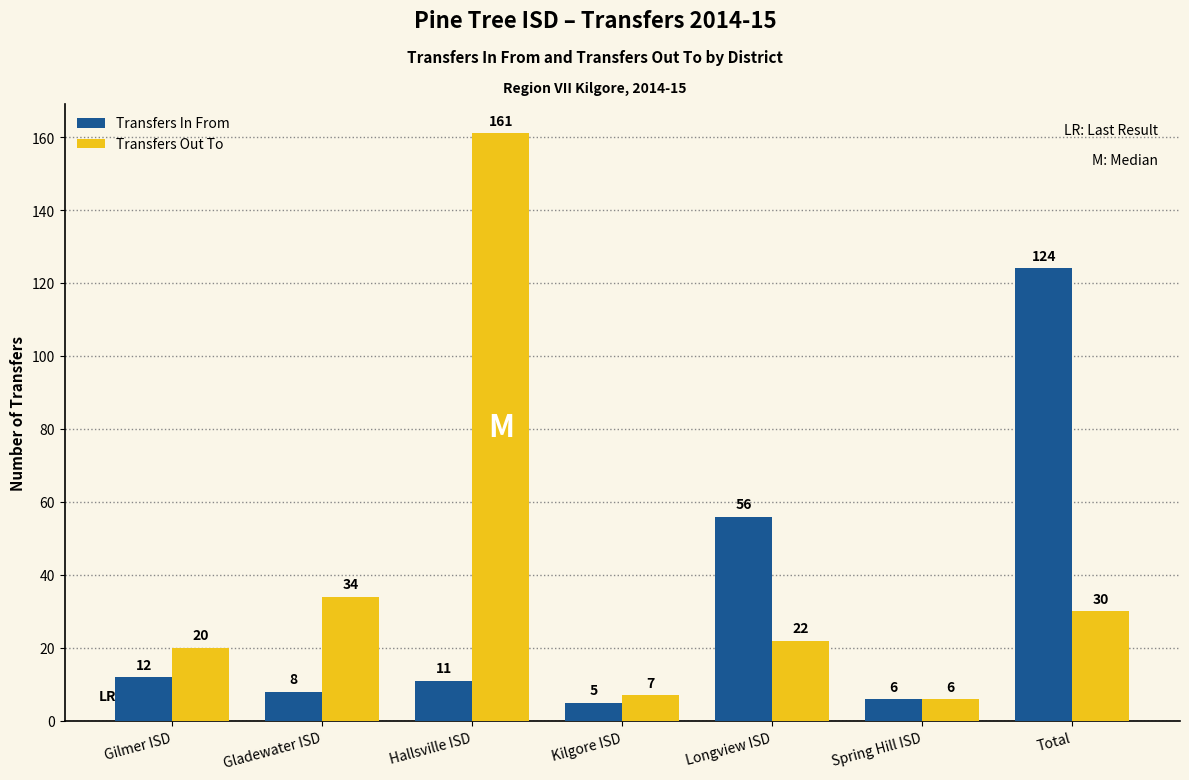

Reading right to left, list all the values displayed in this chart.

Transfers In From: 124	6	56	5	11	8	12
Transfers Out To: 30	6	22	7	161	34	20